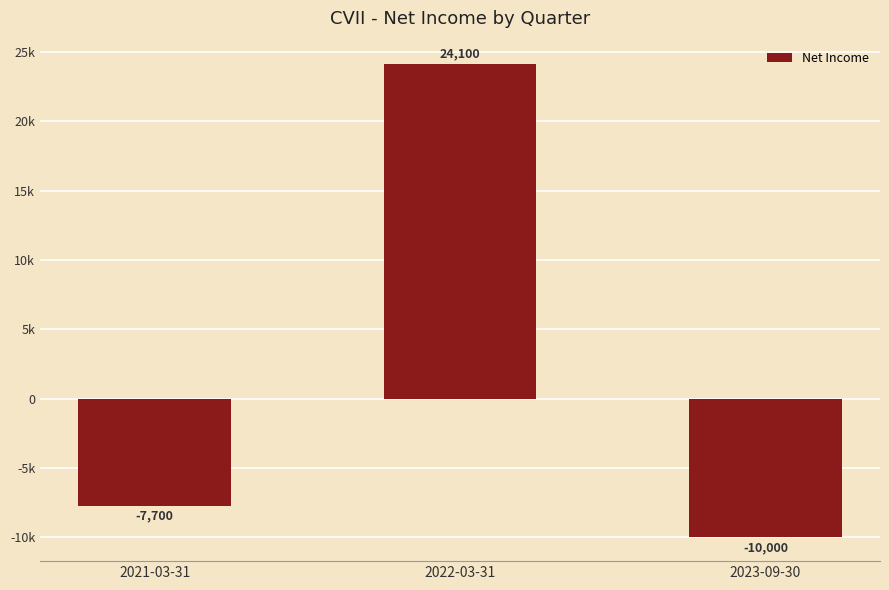

What is the label of the 2nd bar from the left?

2022-03-31